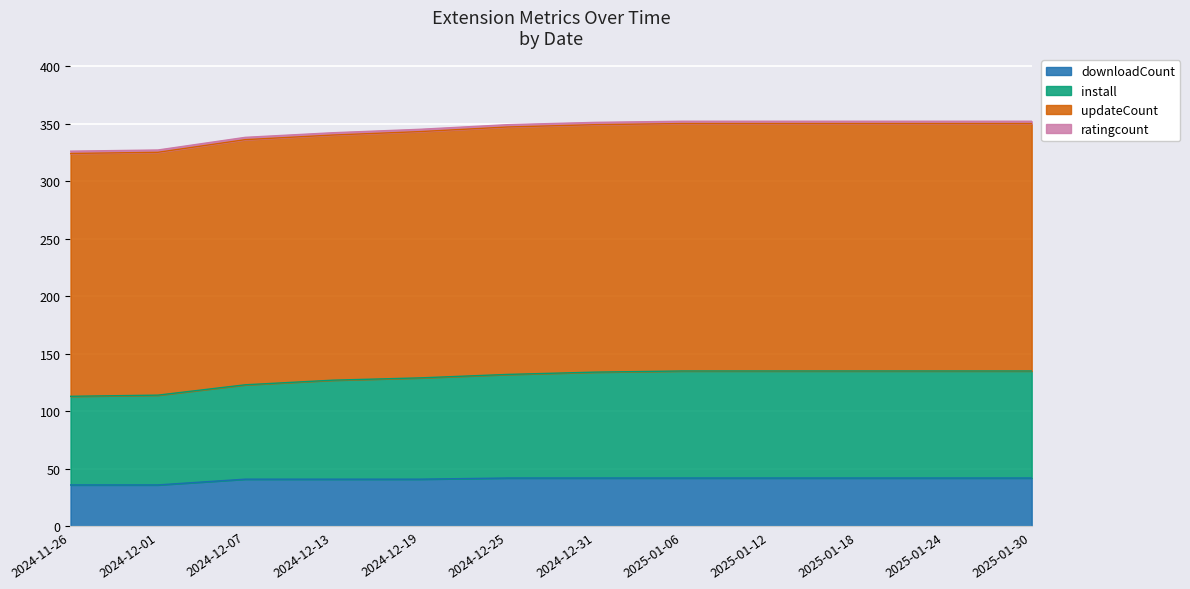

Rank the categories by downloadCount value from highest to lowest.

2024-12-25, 2024-12-31, 2025-01-06, 2025-01-12, 2025-01-18, 2025-01-24, 2025-01-30, 2024-12-07, 2024-12-13, 2024-12-19, 2024-11-26, 2024-12-01